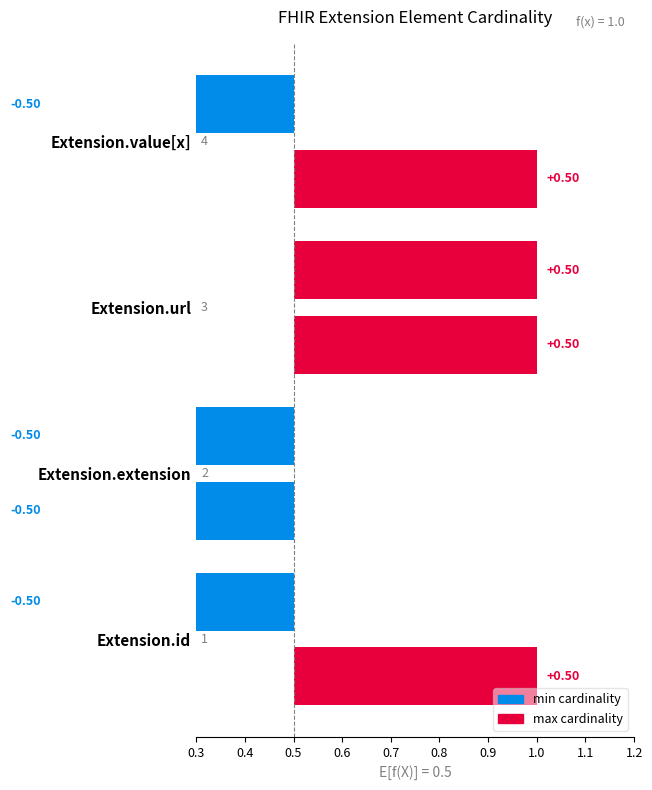

Rank the series by their average value, from lowest to highest.

min, max_val